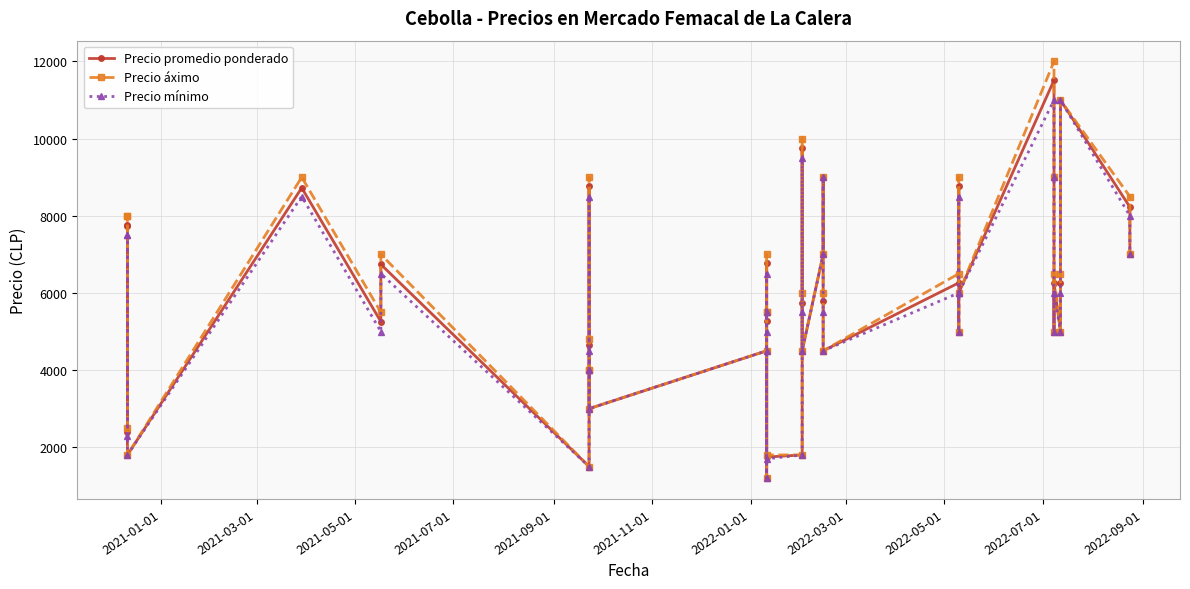

The Precio áximo series shows 14255 at 2021-03-01. True or false?

False